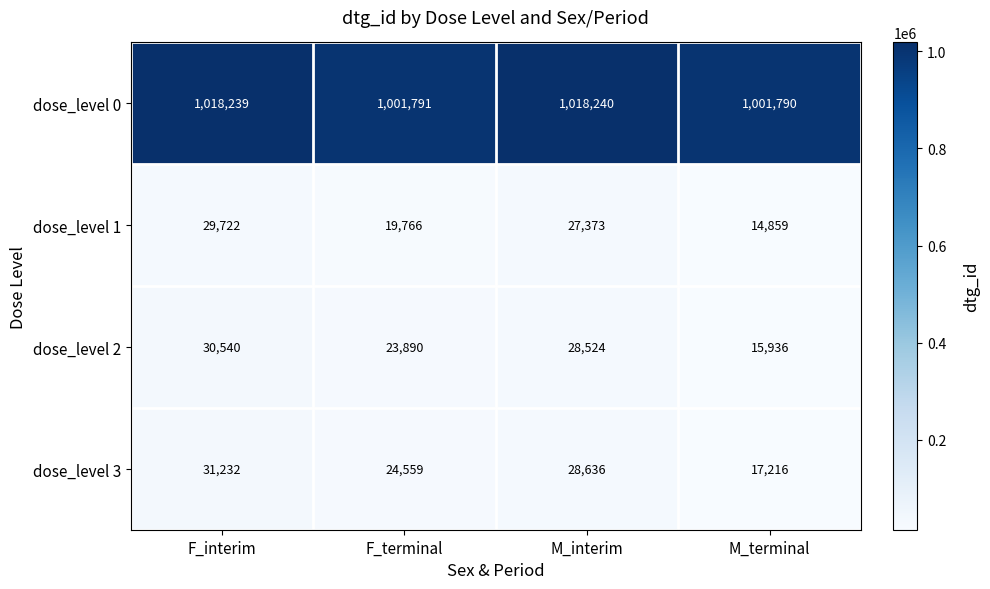

Between F_interim and M_interim, which series saw the biggest shift?

dose_level 3